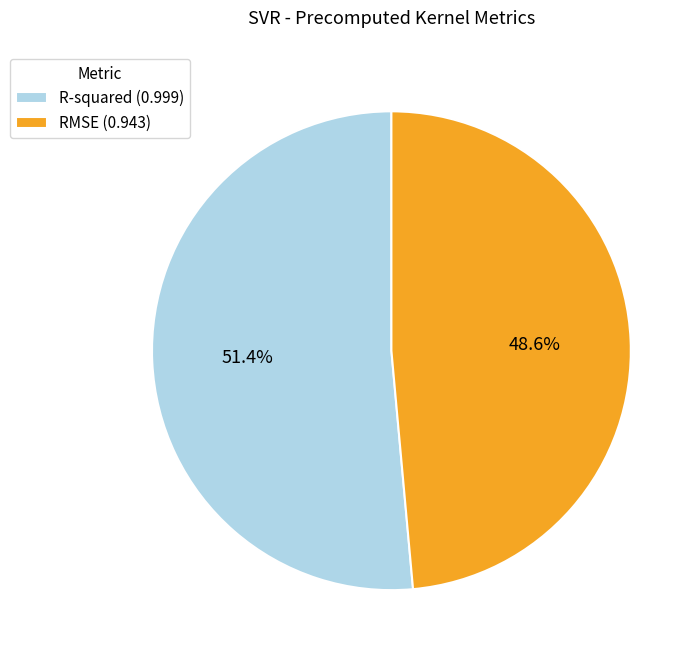

Which category accounts for the majority?

R-squared